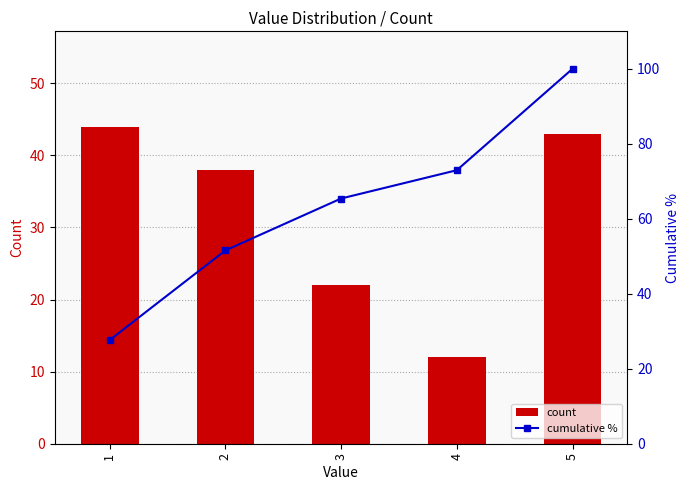

Reading left to right, what are all the values shown in this chart?

count: 44.0	38.0	22.0	12.0	43.0
cumulative %: 27.7	51.6	65.4	73.0	100.0